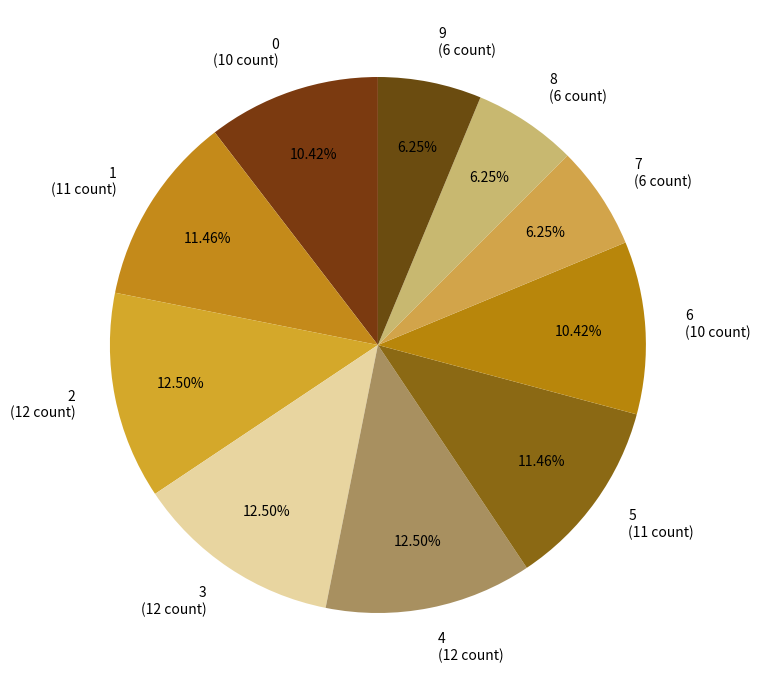

What percentage is the 7 slice, to the nearest percent?

6%